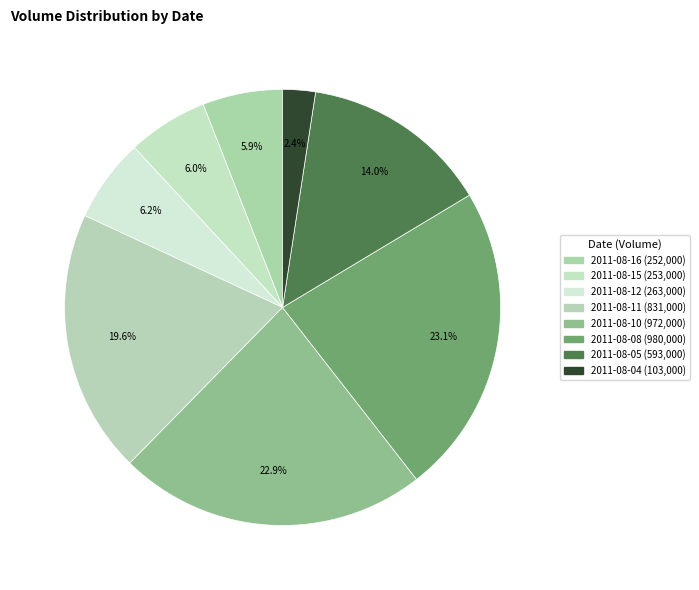

How many segments does this pie chart have?

8